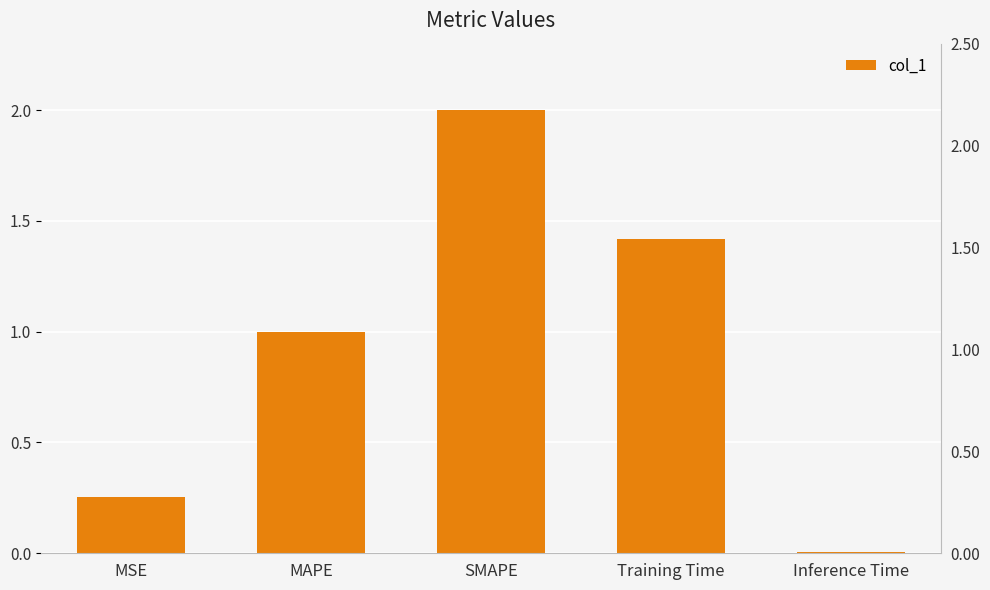

What is the value of the 4th bar from the left?

1.4